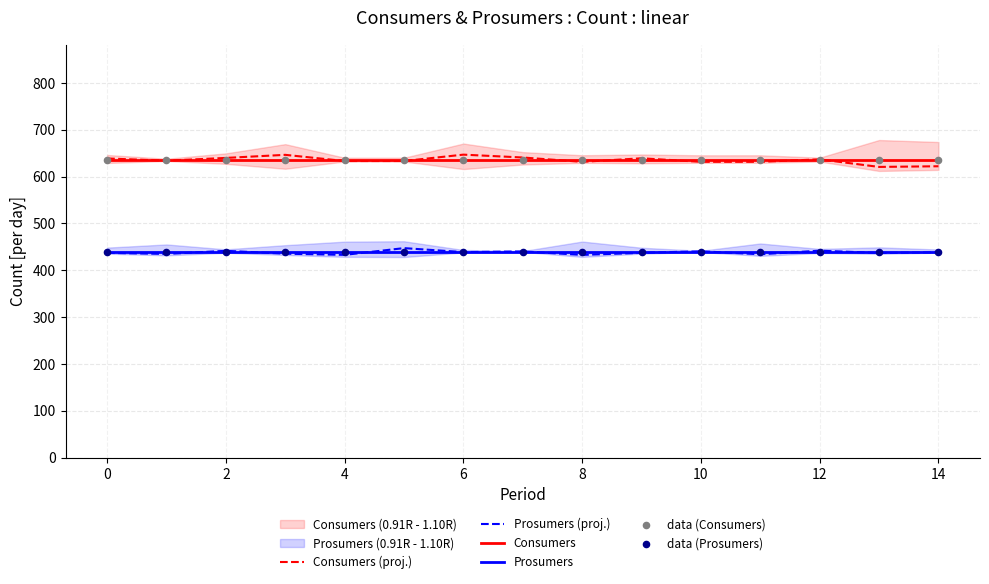

What is the highest value of the Prosumers series?

440.0